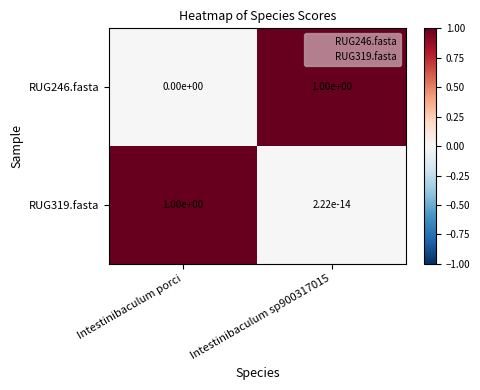

The value of RUG319.fasta at Intestinibaculum porci is 1.7. True or false?

False